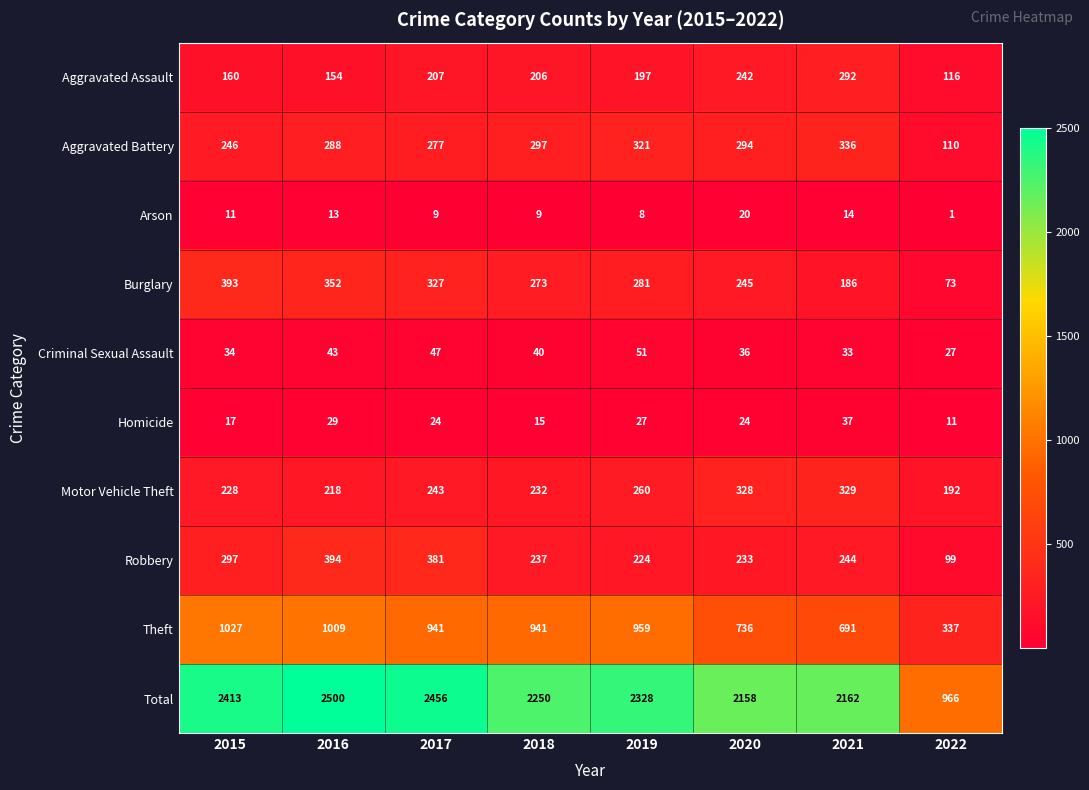

Which series has the widest spread of values?

Total